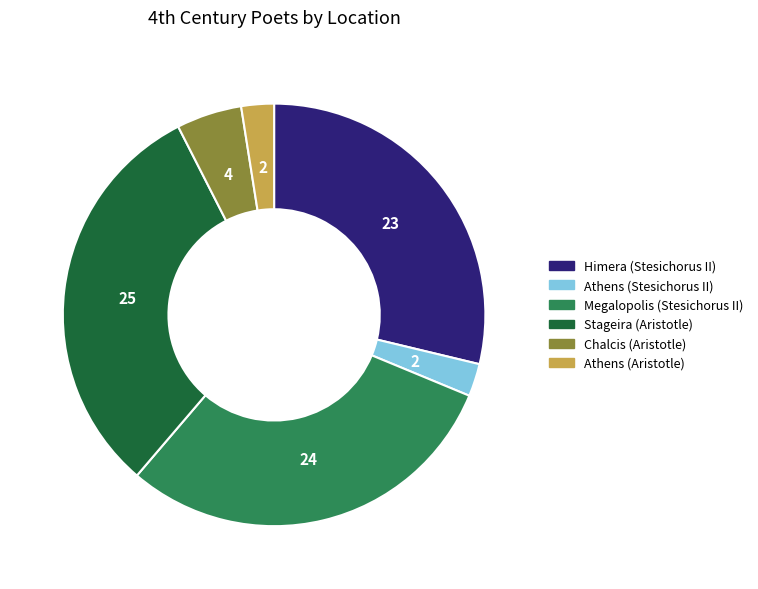

Which has a higher value, Stageira (Aristotle) or Athens (Aristotle)?

Stageira (Aristotle)